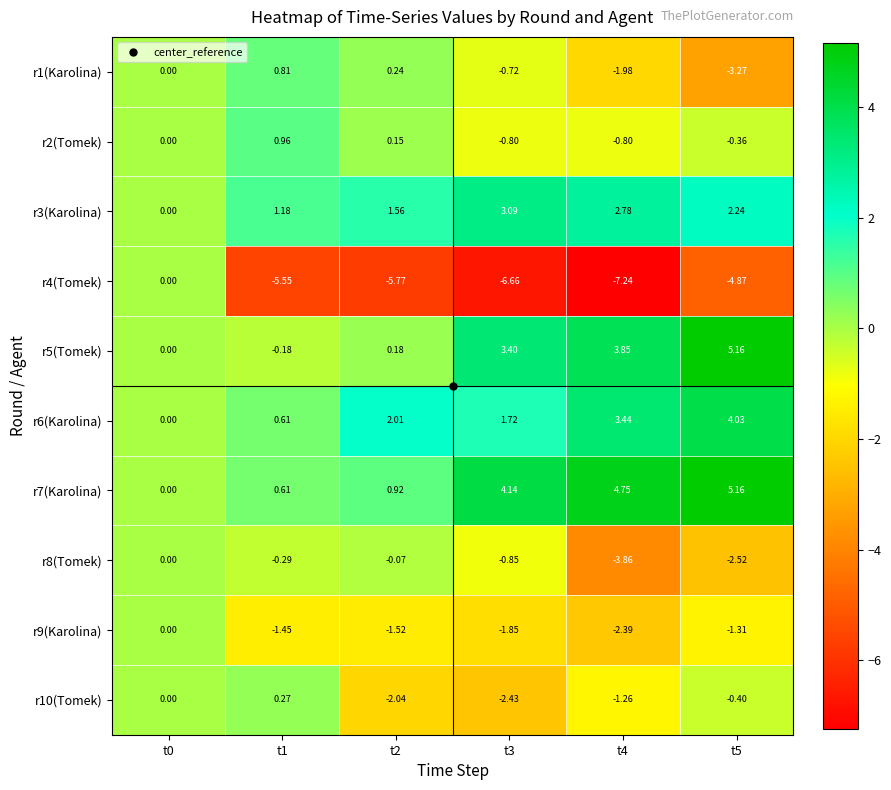

At which category does the chart reach its minimum across all series?

t4